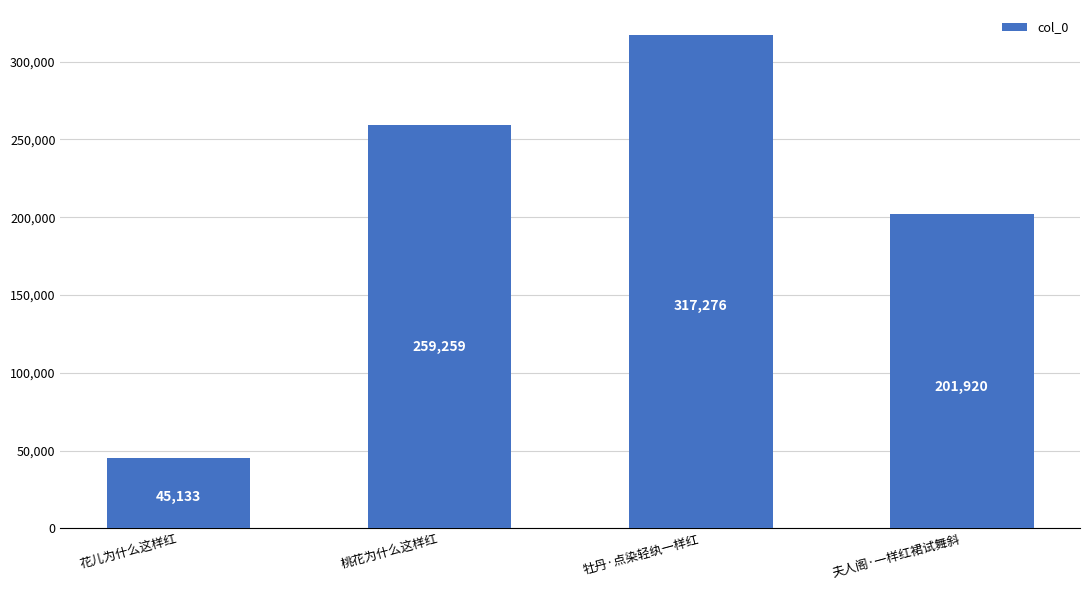

What is the difference between the second highest and minimum values?

214126